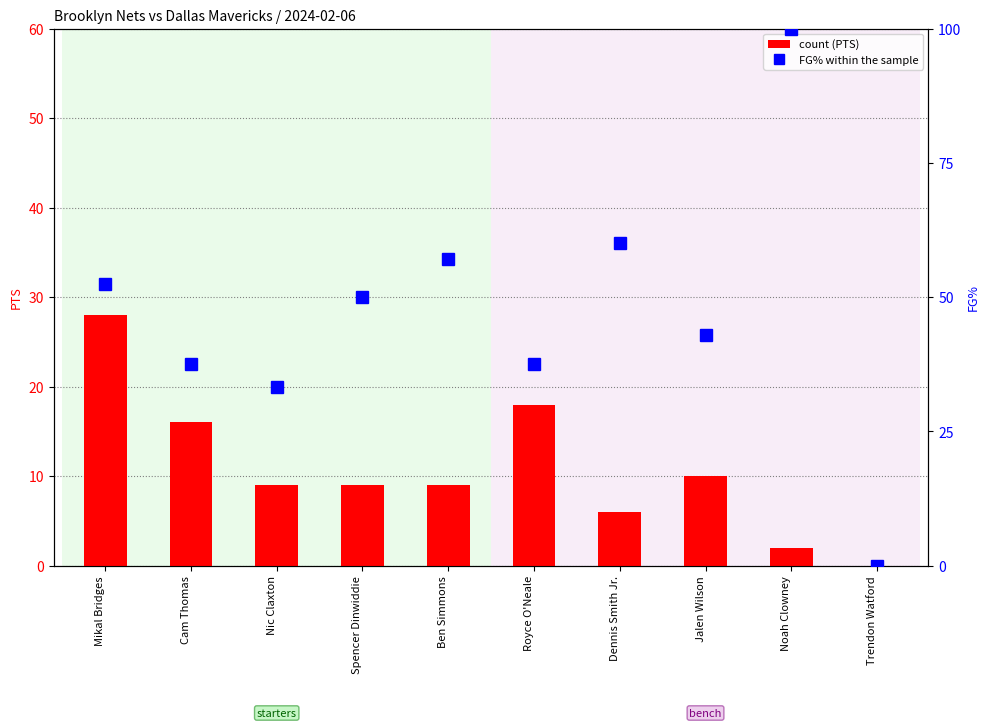

Rank the series at Cam Thomas from highest to lowest value.

FG% within the sample, count (PTS)